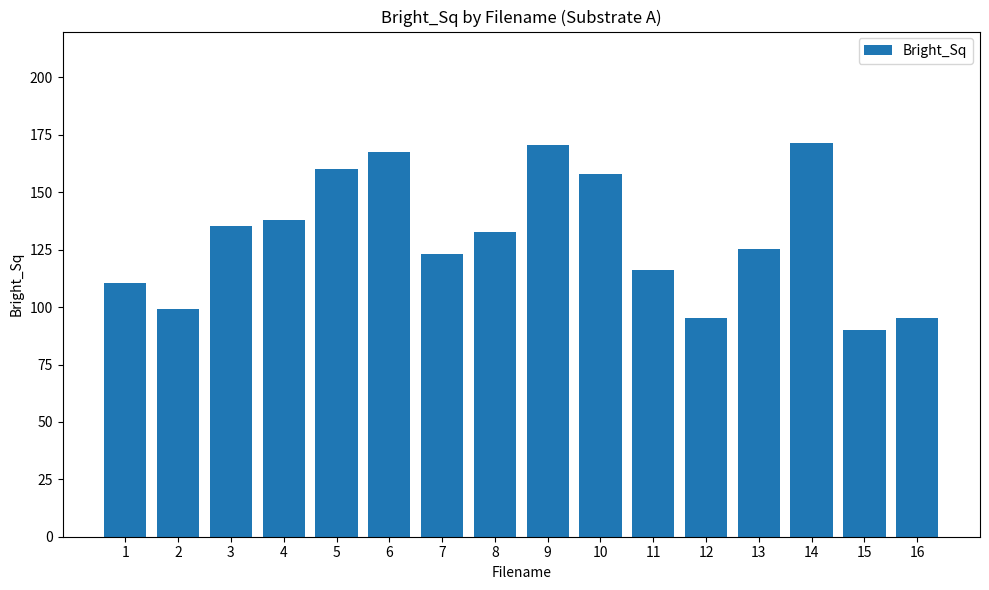

What is the value of the 7th bar from the left?

123.3